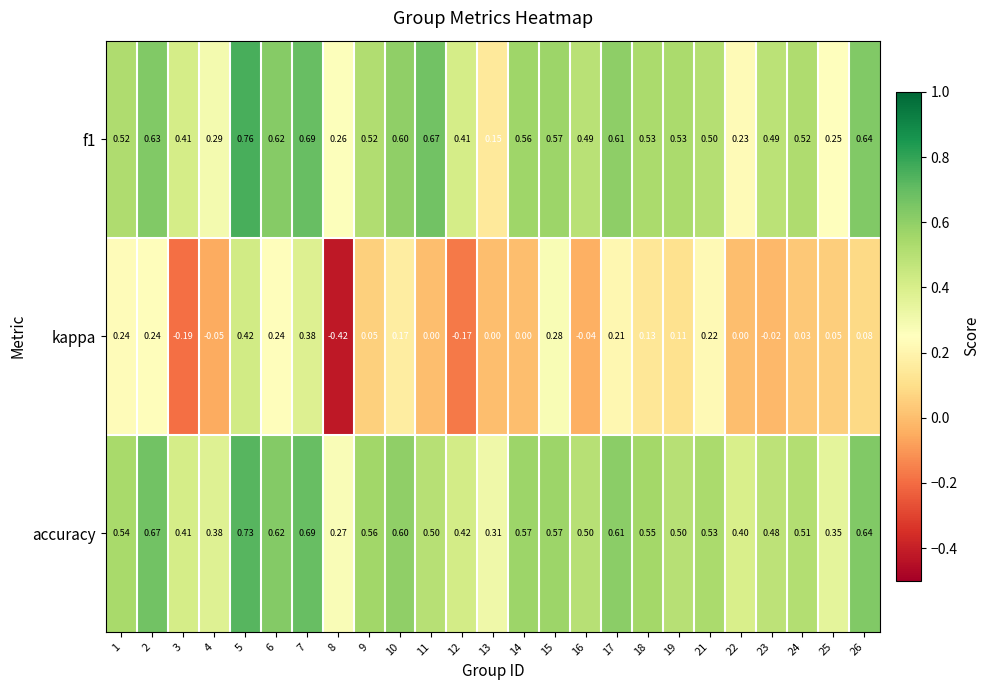

Which series has the widest spread of values?

kappa